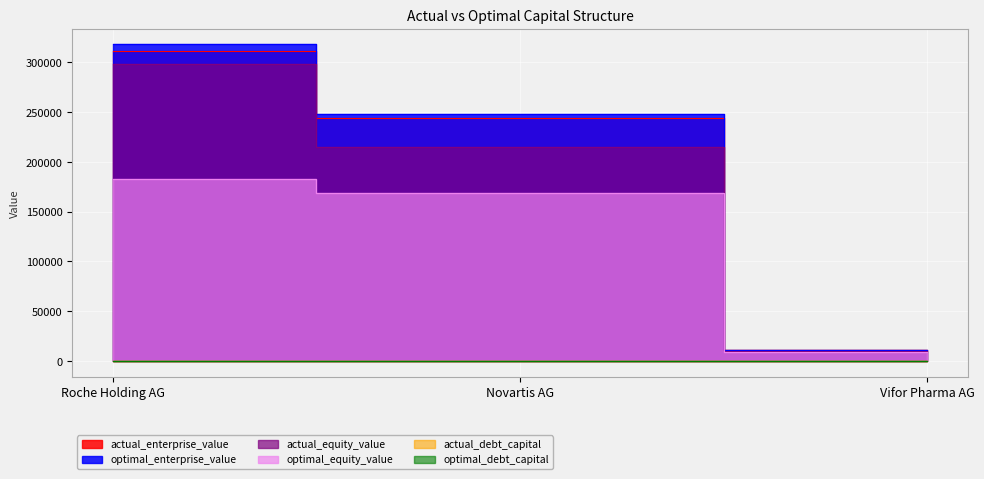

What is the label of the 2nd point from the left?

Novartis AG